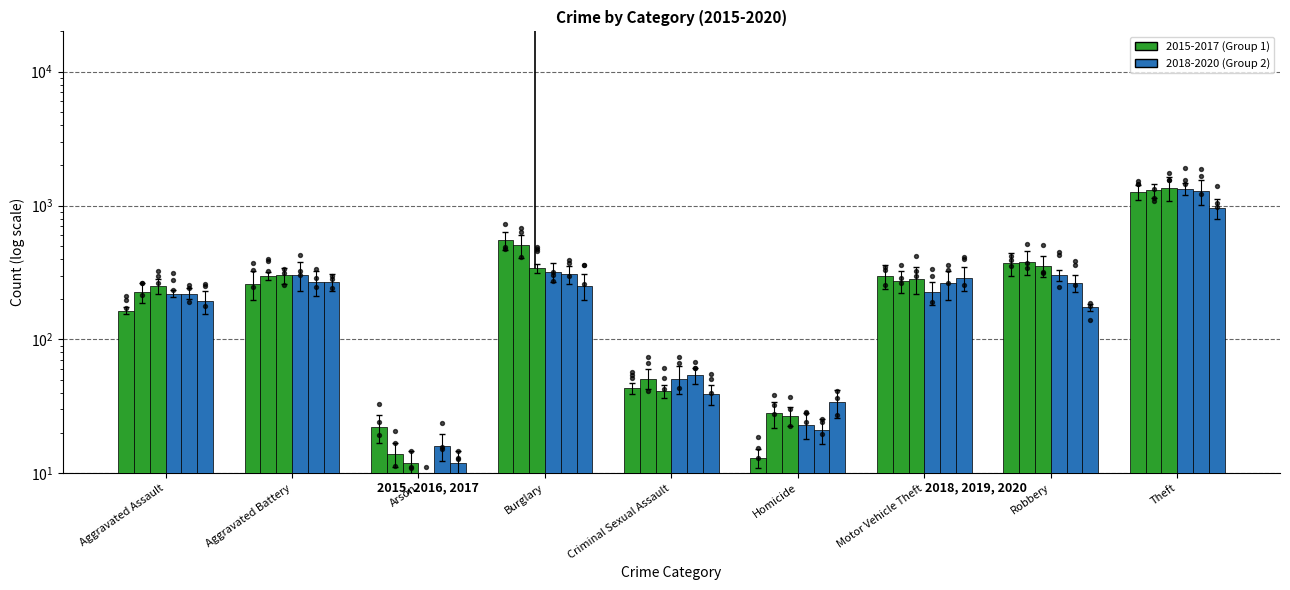

Is the value of 2019 at Aggravated Battery greater than the value of 2018 at Criminal Sexual Assault?

Yes